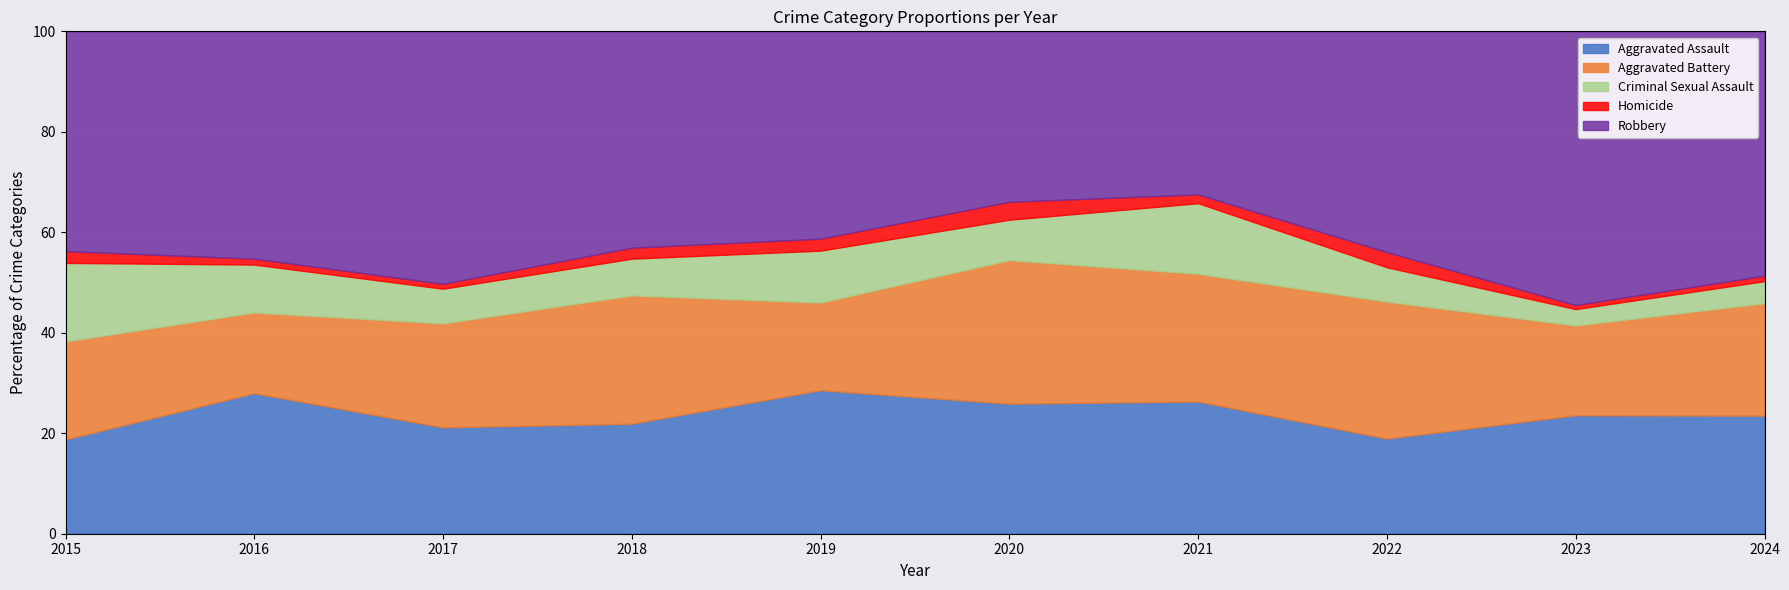

What is the average value of the Aggravated Assault series?

23.7